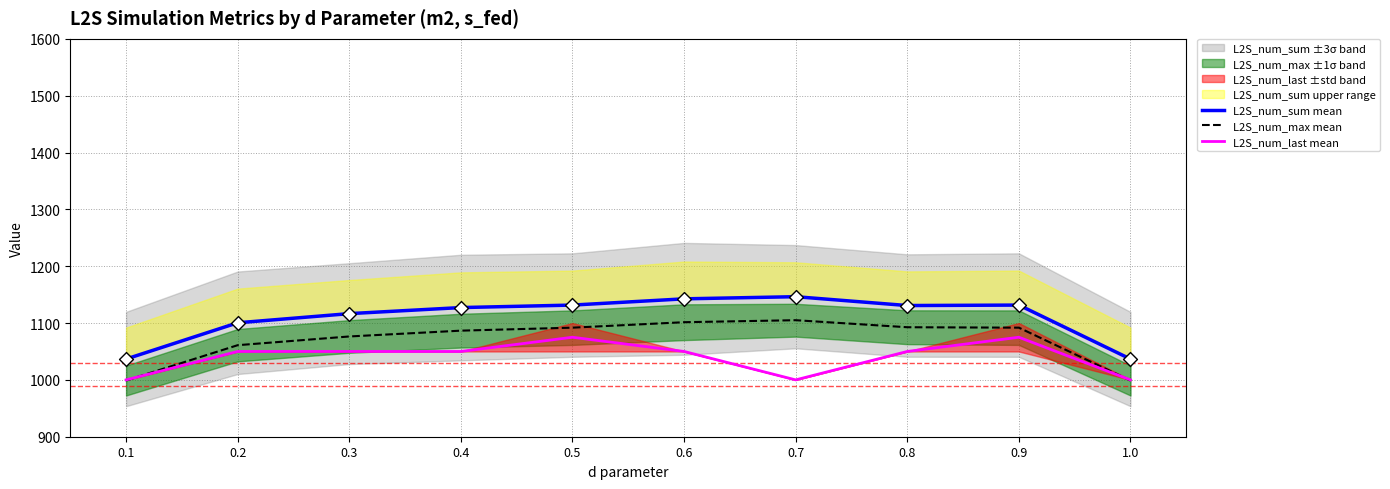

Is the value of L2S_num_last mean at 1.0 greater than the value of L2S_num_max mean at 0.6?

No